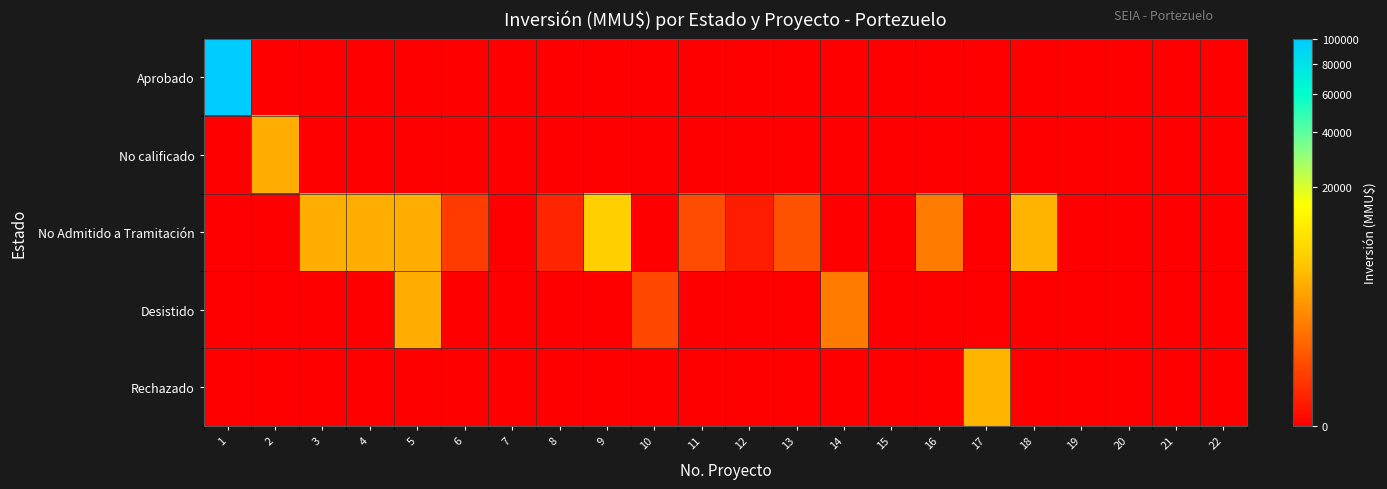

How many categories are shown in the chart?

22